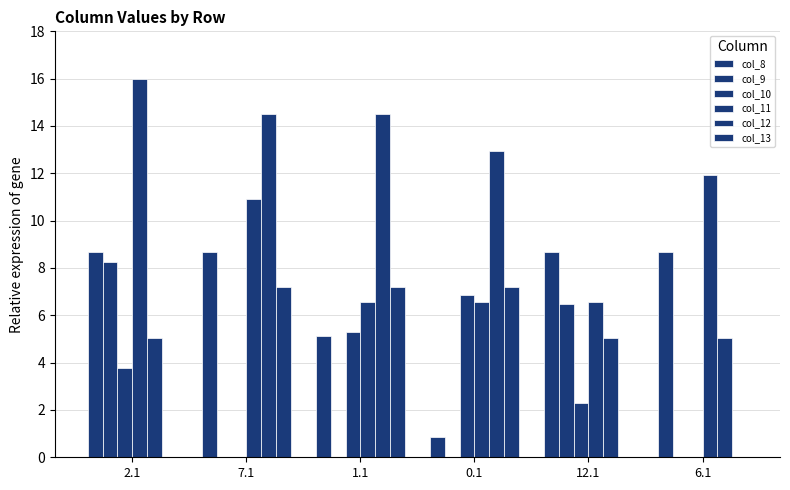

Which has a higher value, 1.1 or 0.1?

1.1